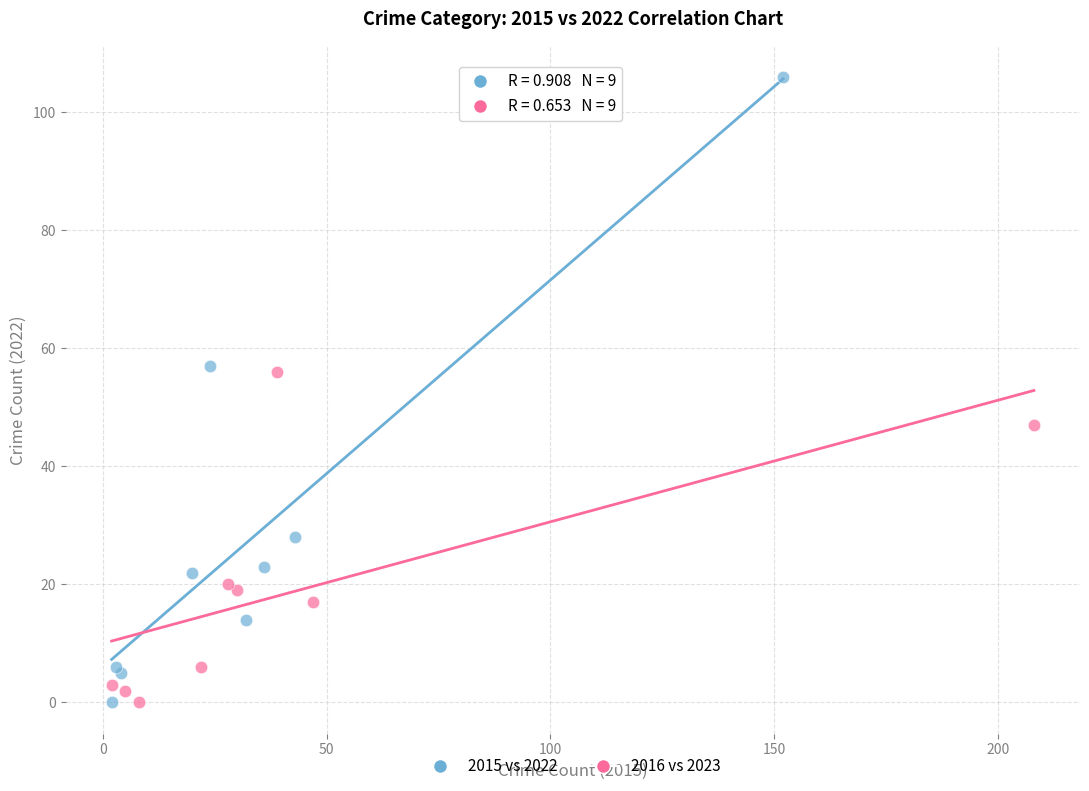

What are all the series names shown in the legend?

2015 vs 2022, 2016 vs 2023